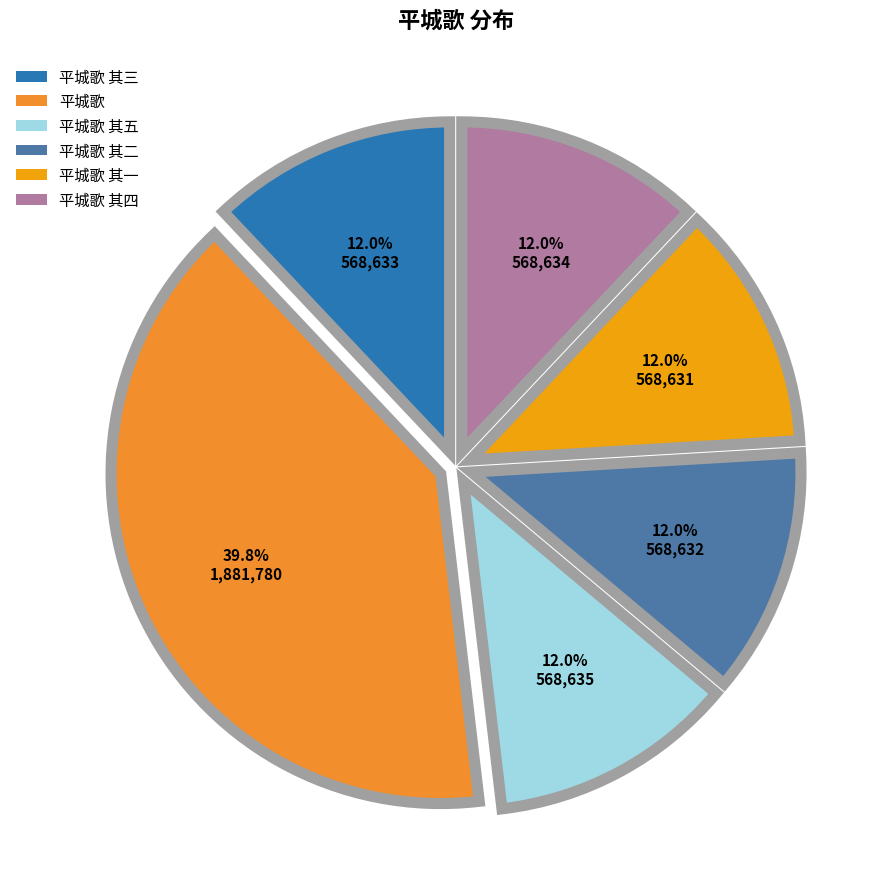

Count the number of slices in the pie.

6